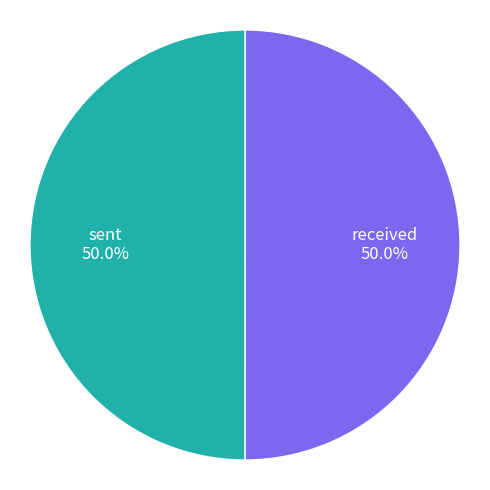

What is the ratio of the value at received to the value at sent?

1.0